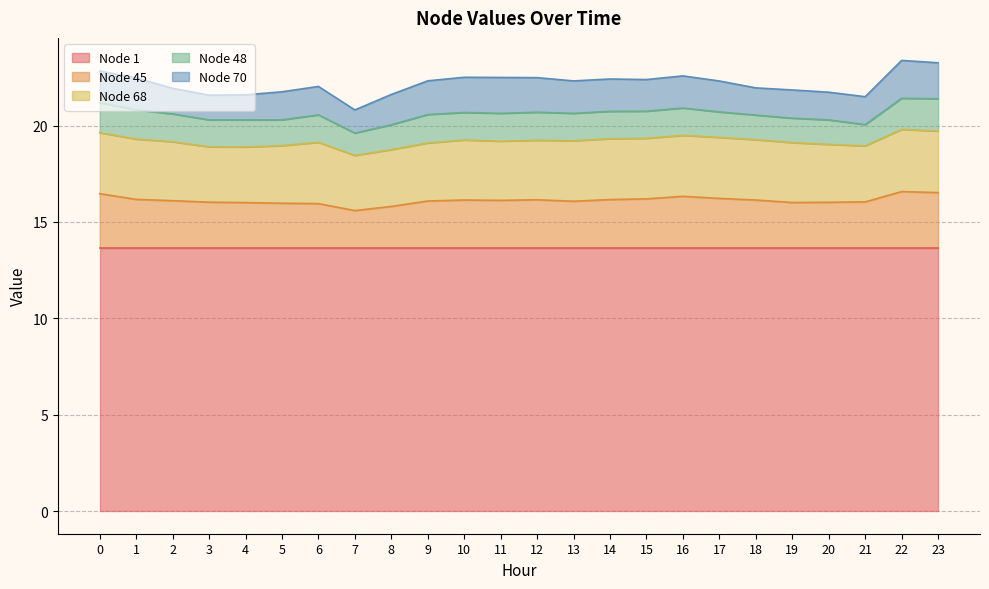

Which series changed the most between 11 and 16?

Node 45